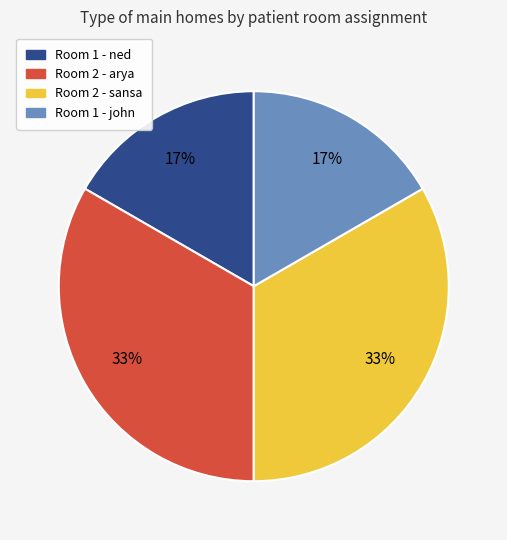

To the nearest percent, what is the average slice percentage?

25%